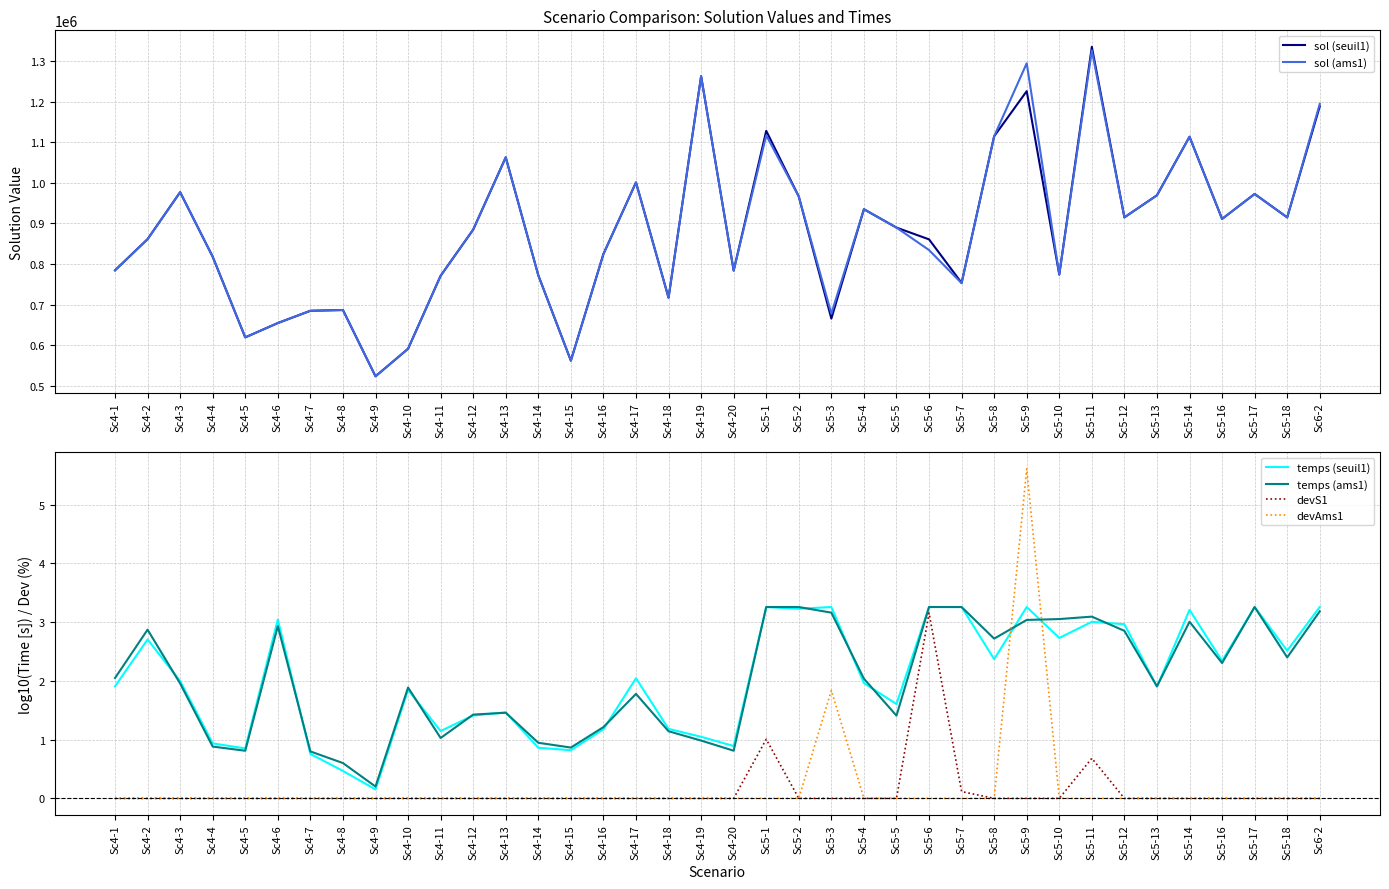

Which series has the widest spread of values?

sol (seuil1)